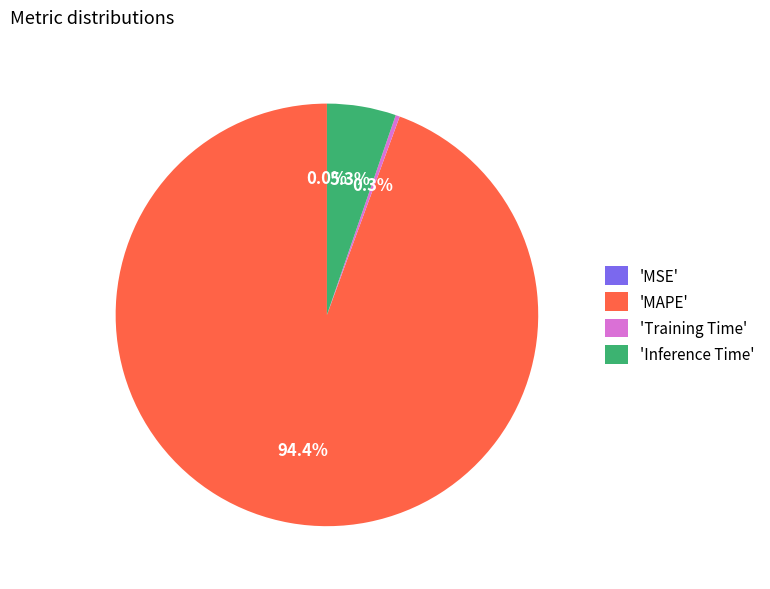

Which has a higher value, 'MAPE' or 'Training Time'?

'MAPE'